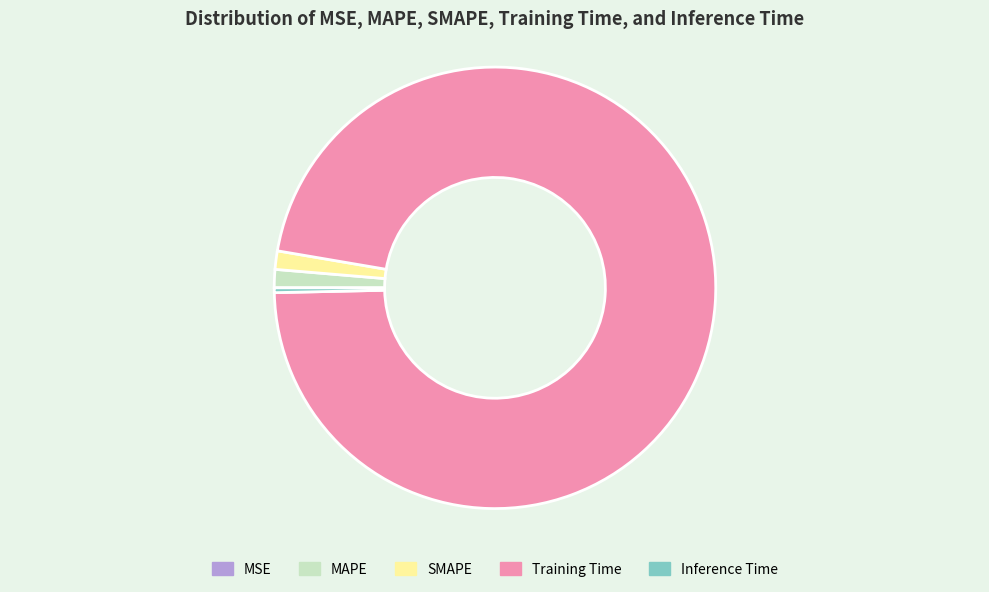

Which slice is the largest?

Training Time